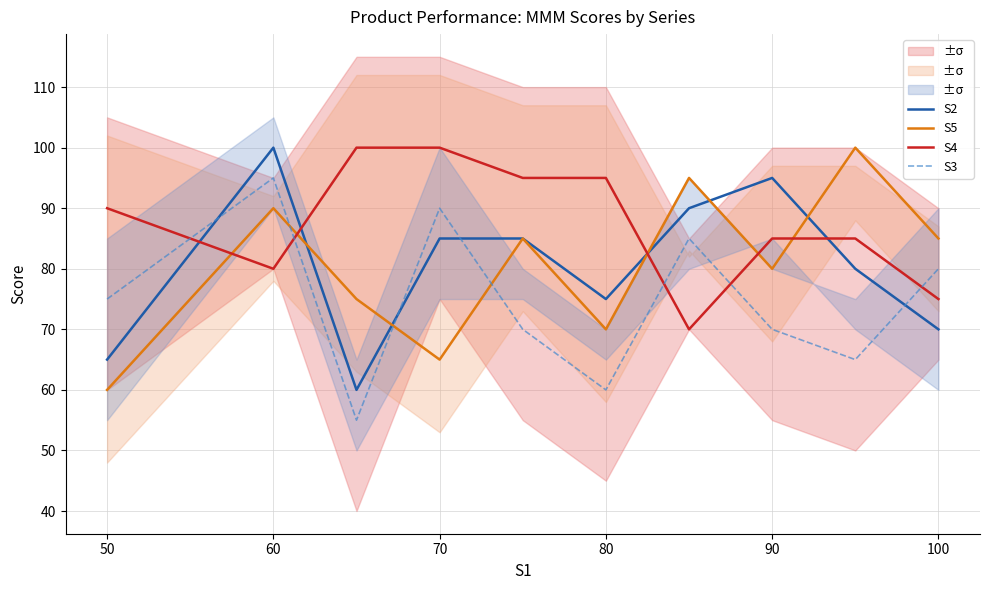

Count the S3 values in the range 65 to 85.

6